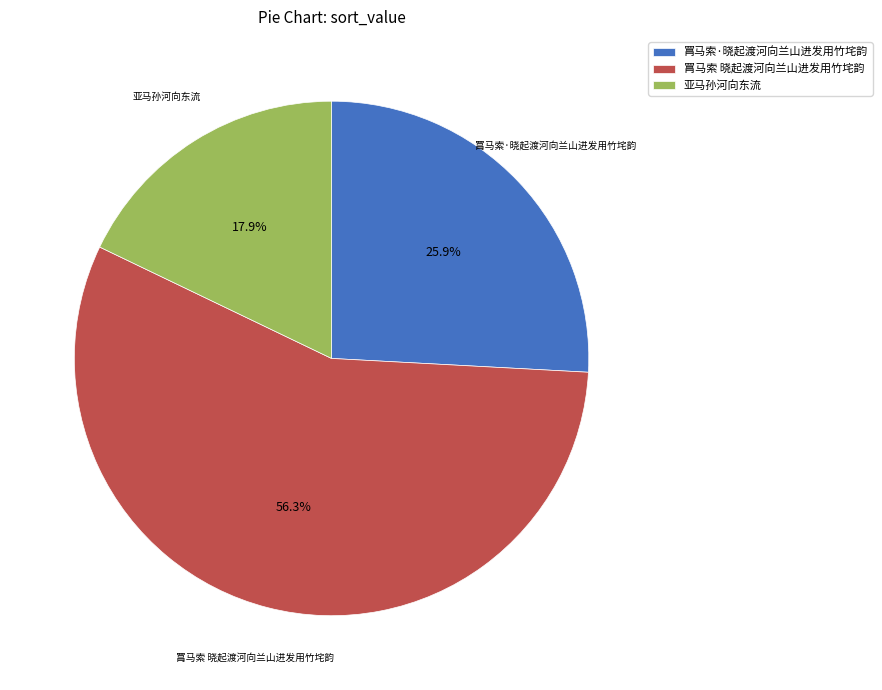

To the nearest percent, what portion does 亚马孙河向东流 represent?

18%